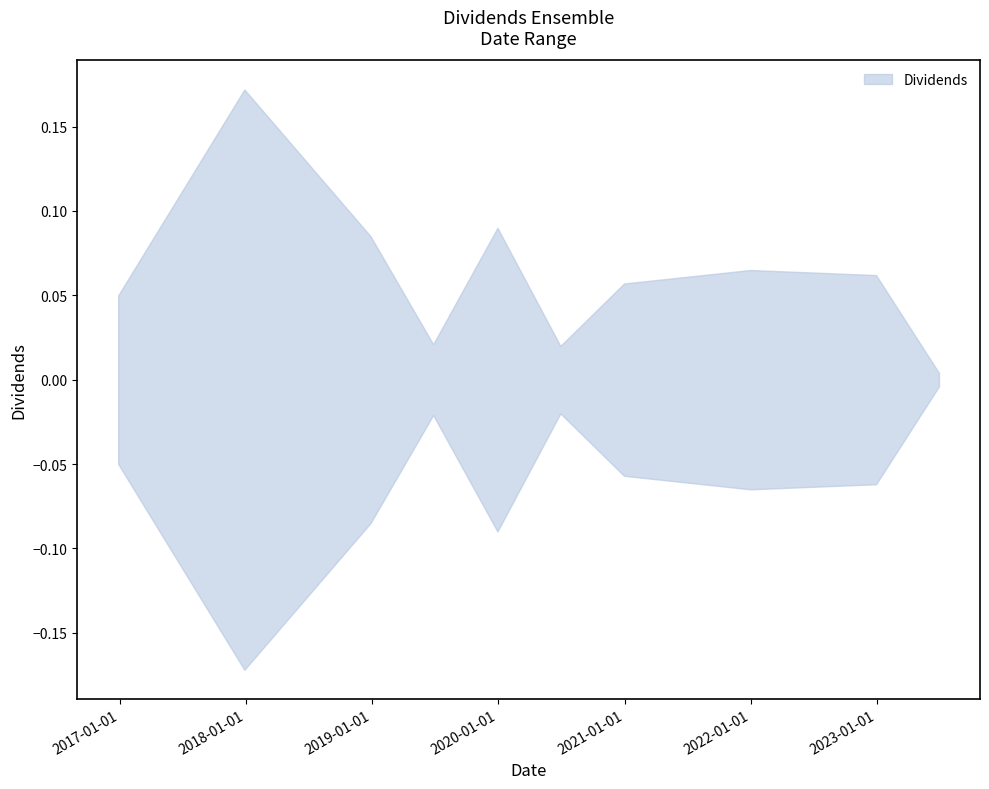

How many data points does each series have?

10